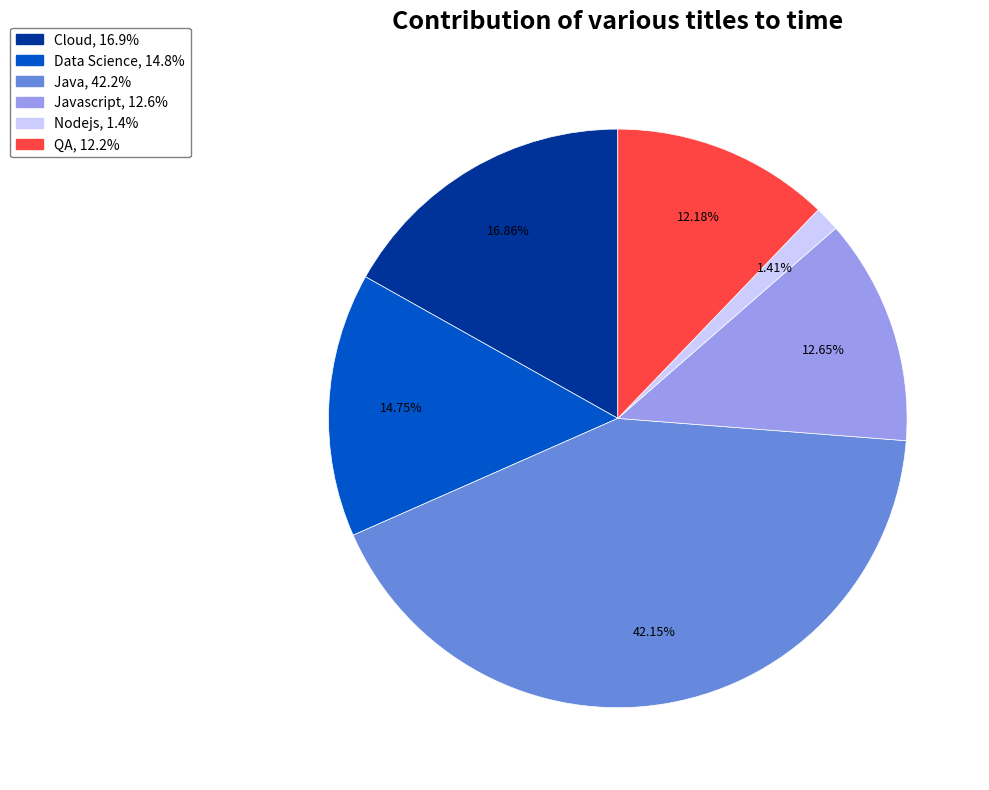

Is there a majority slice in this chart?

No